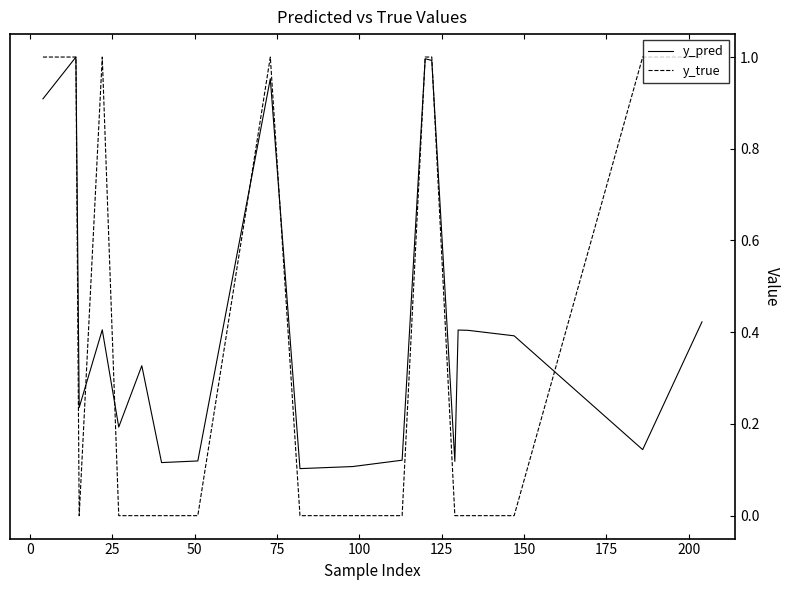

Which series has the widest spread of values?

y_true